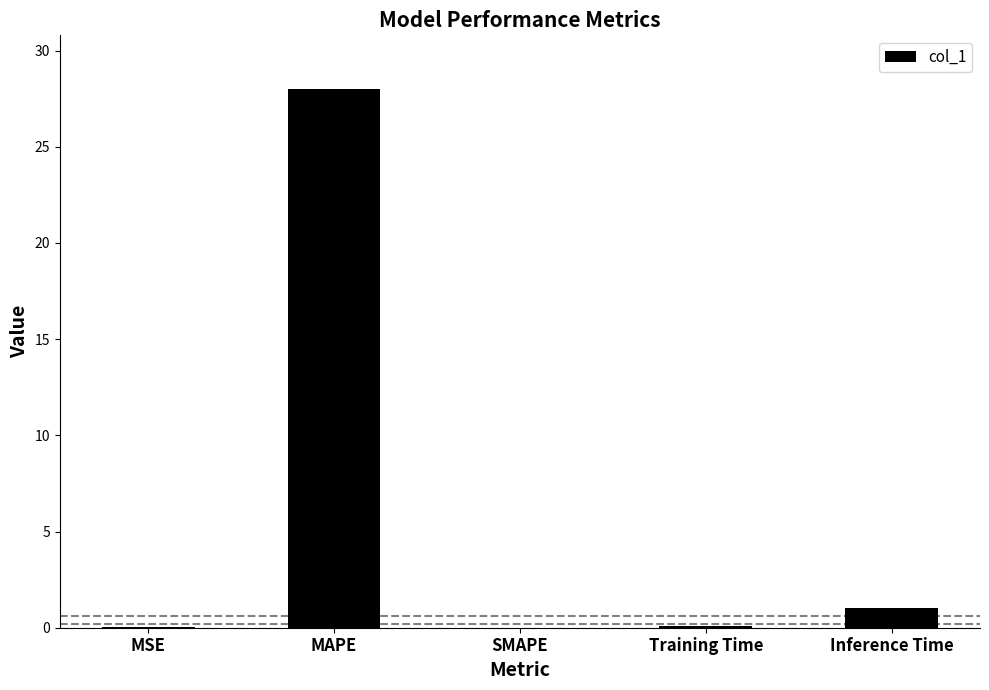

Which has a higher value, MSE or Inference Time?

Inference Time